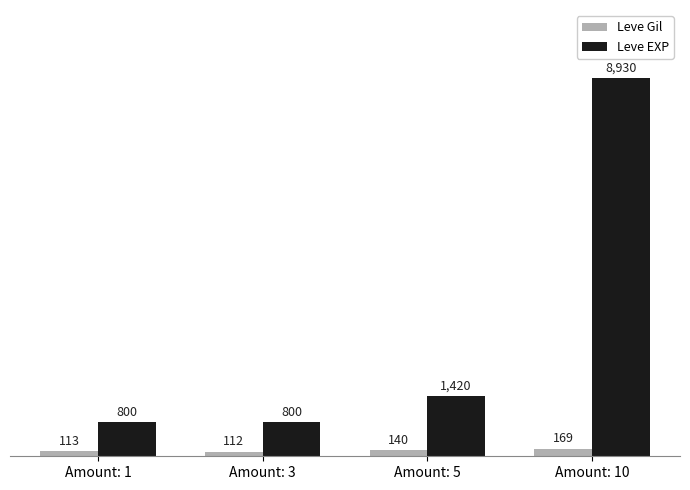

How many categories are shown in the chart?

4